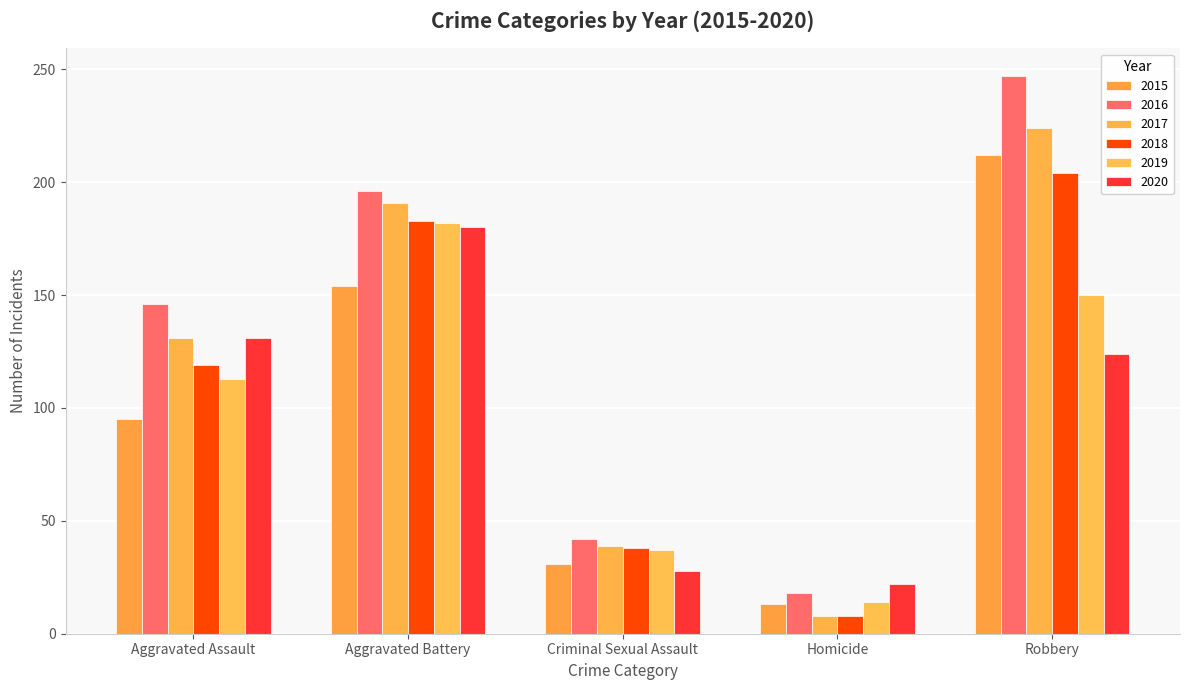

What is the label of the 2nd bar from the right?

Homicide